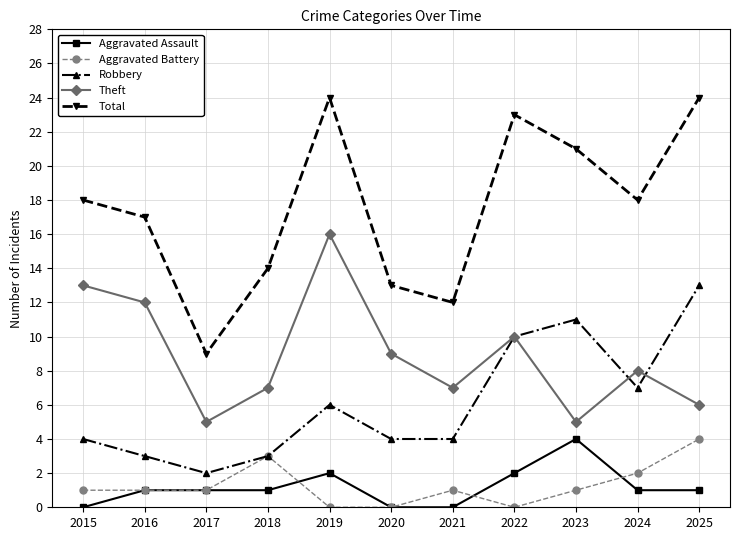

Rank the series at 2019 from lowest to highest value.

Aggravated Battery, Aggravated Assault, Robbery, Theft, Total